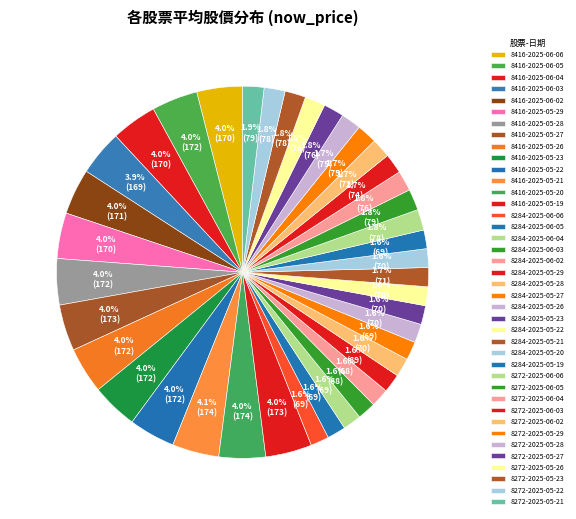

Count the number of slices in the pie.

40